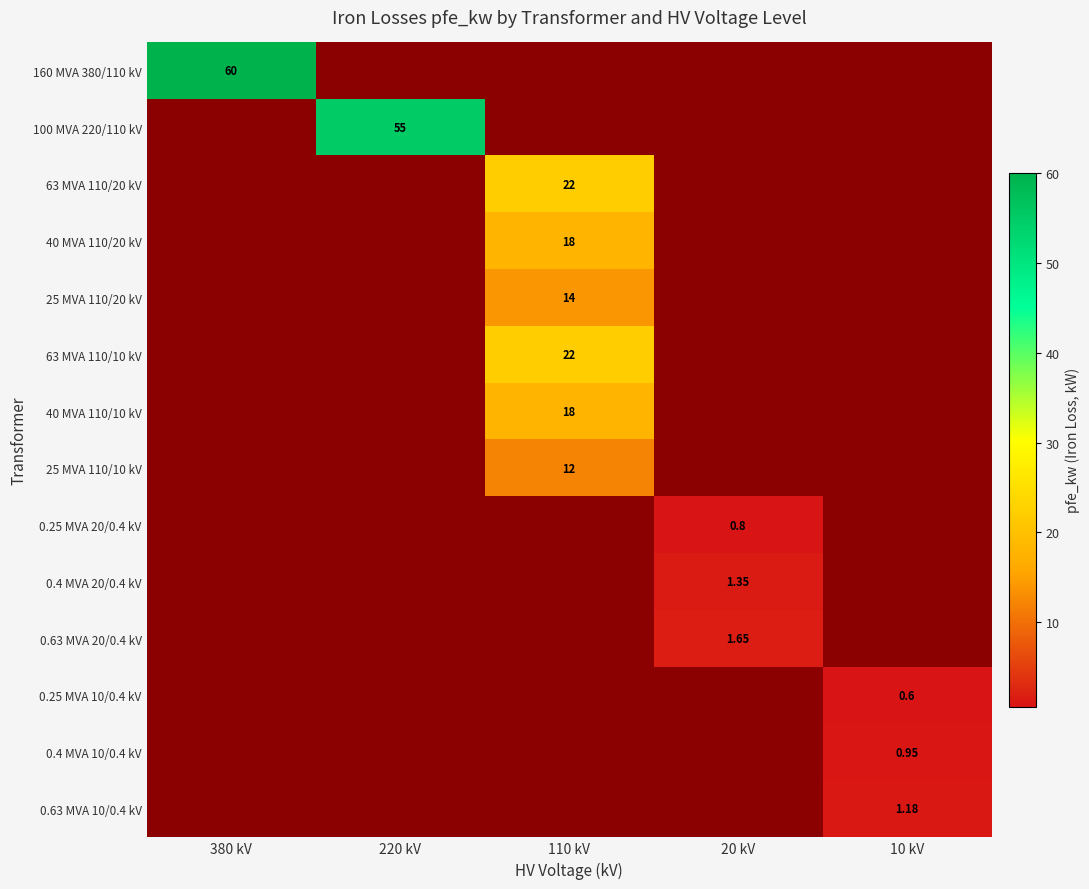

The value of 40 MVA 110/10 kV at 20 kV is -10.5. True or false?

False